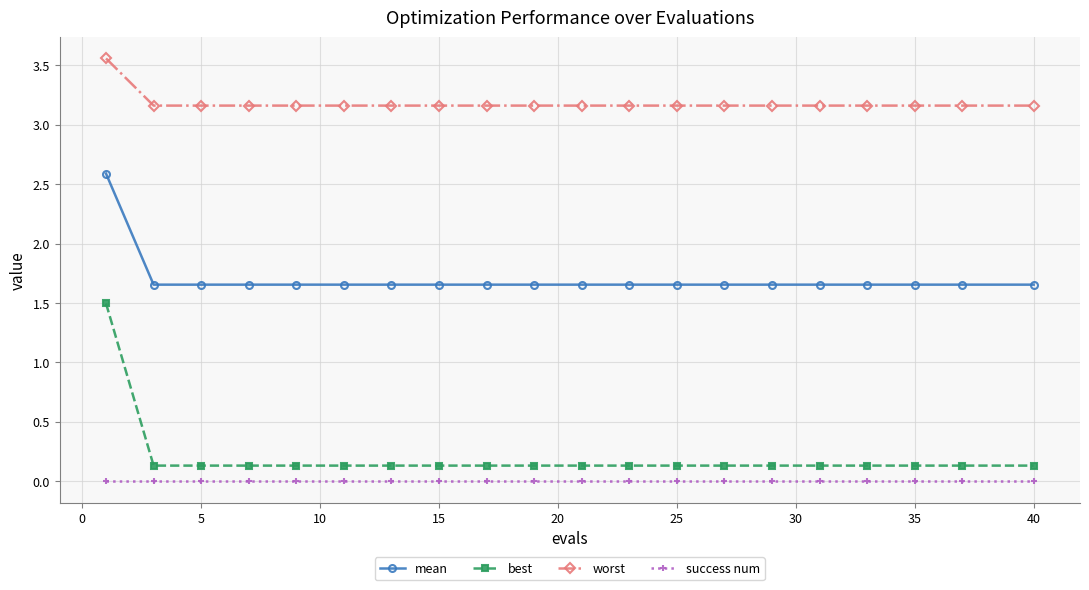

What is the sum of all best values?

4.0